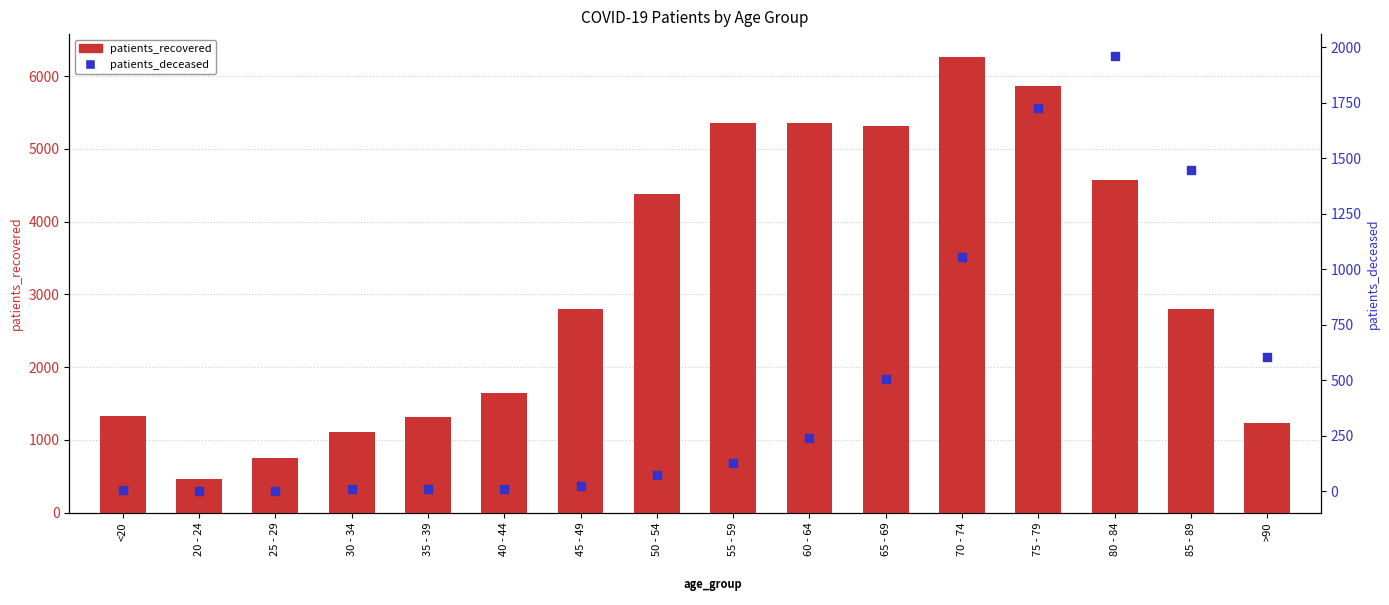

What are all the series names shown in the legend?

patients_recovered, patients_deceased